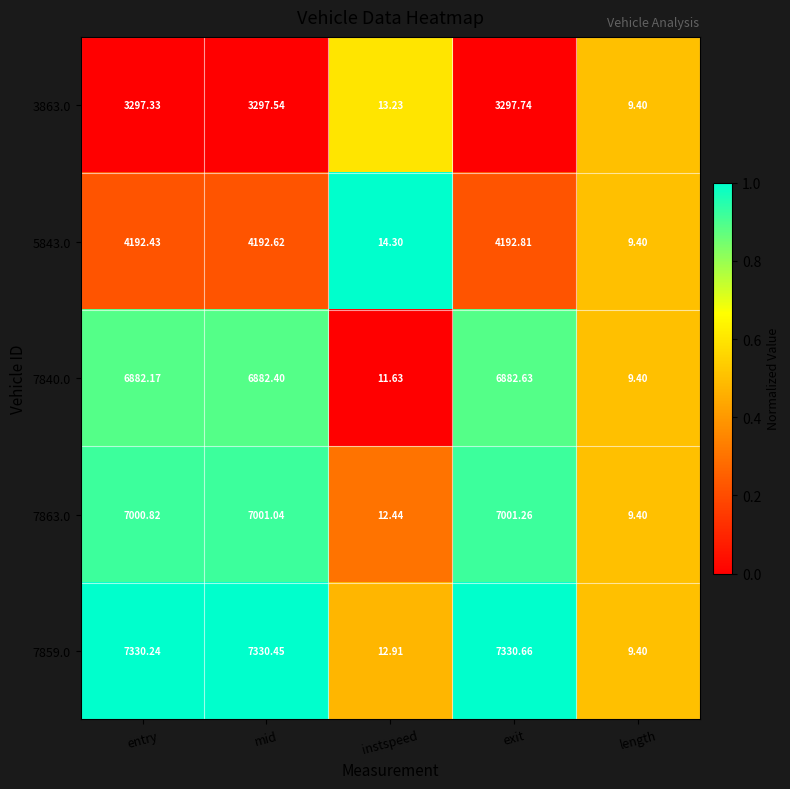

Where does the 3863.0 series first go above 3297?

entry